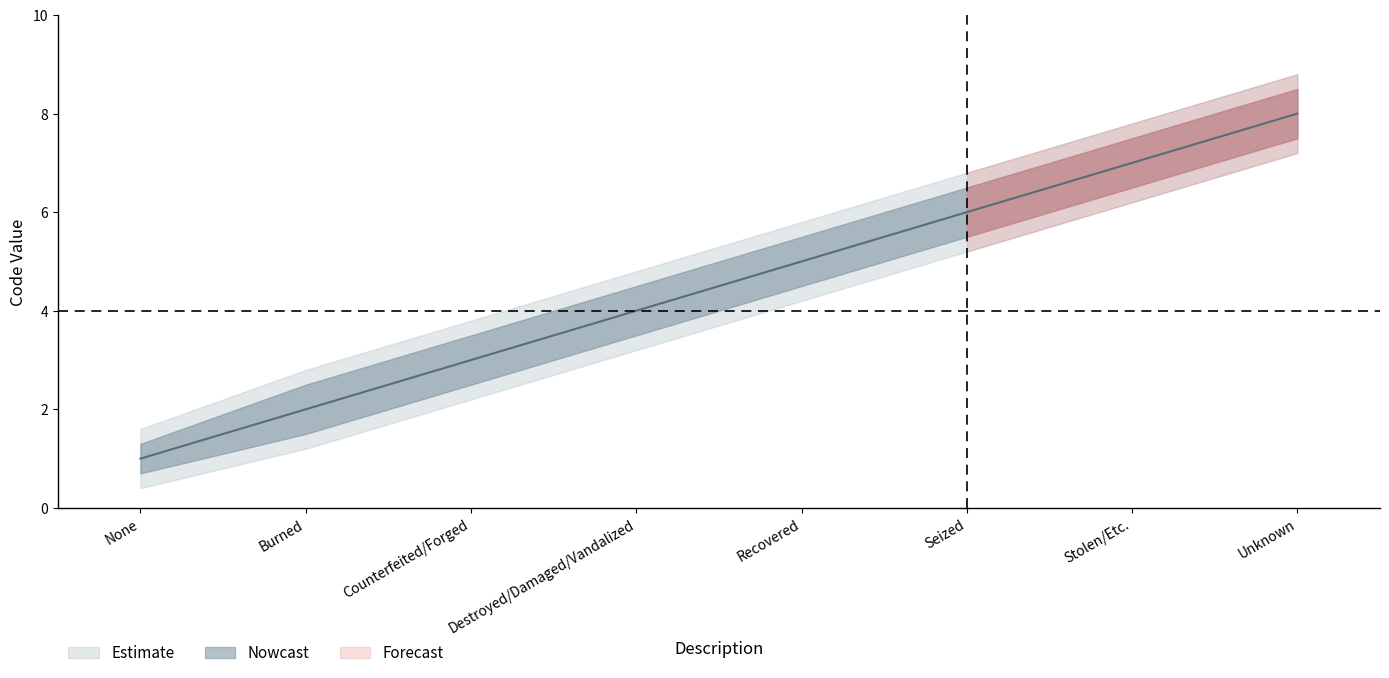

Reading left to right, list all the values displayed in this chart.

1	2	3	4	5	6	7	8